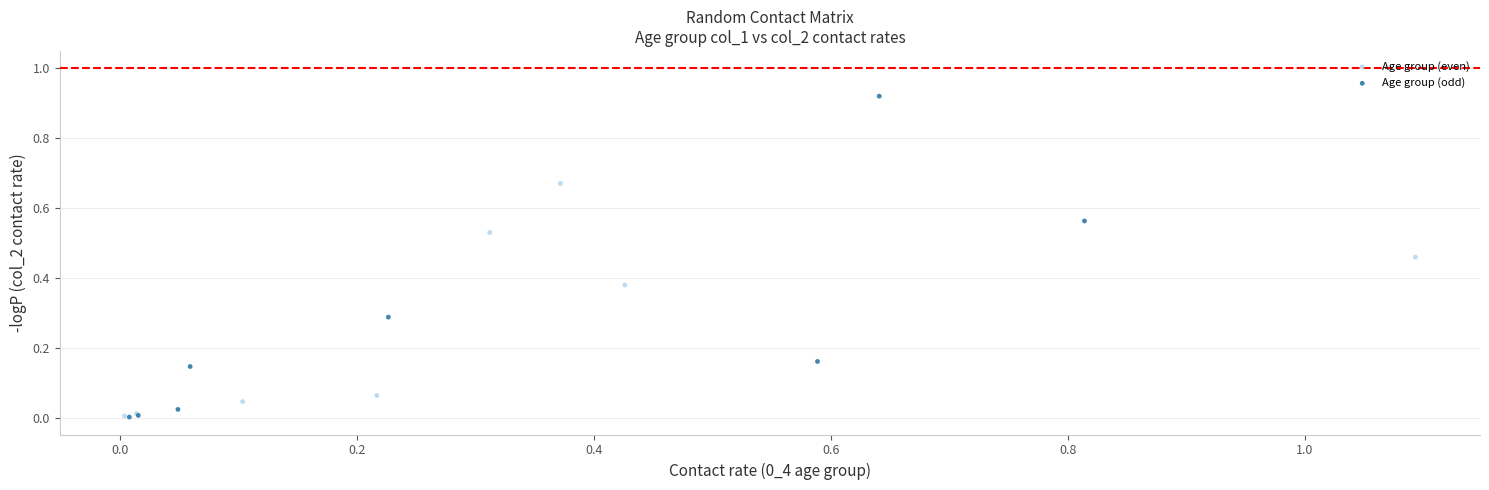

Which series contains the highest Y value?

Age group (odd)